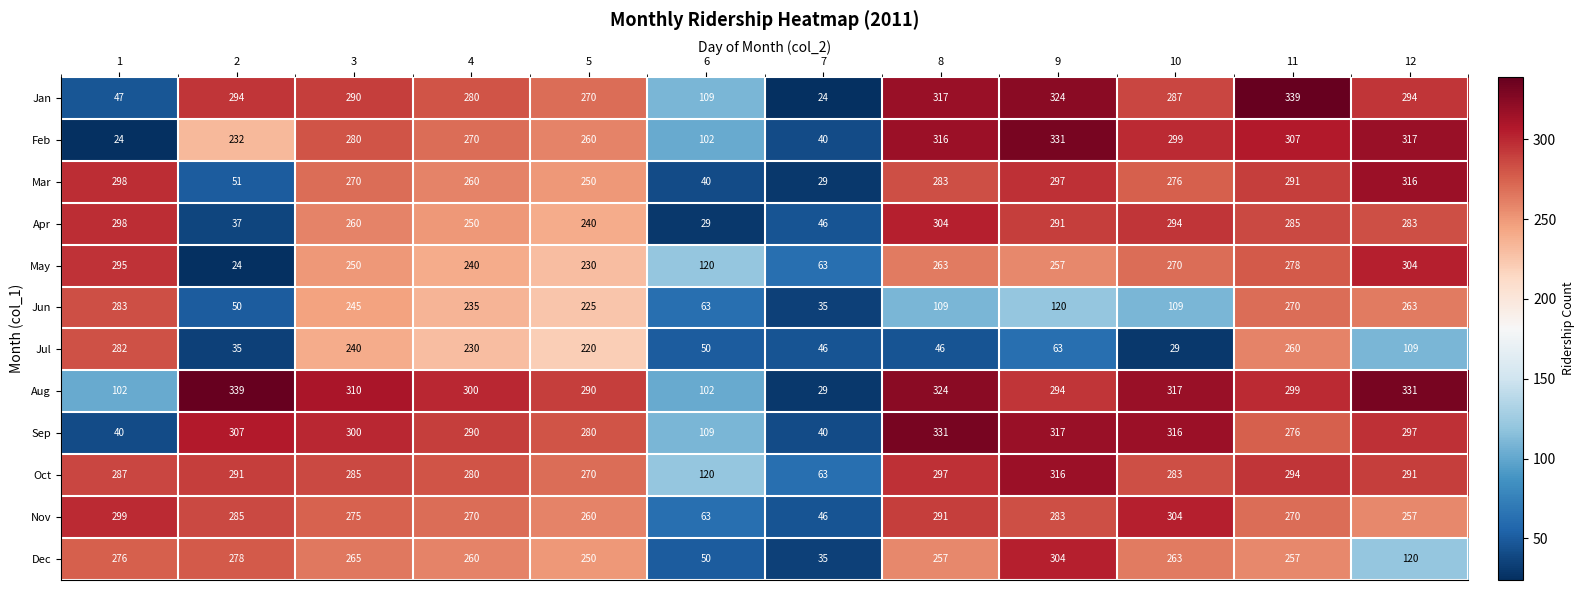

Which series has the largest total across all categories?

Oct